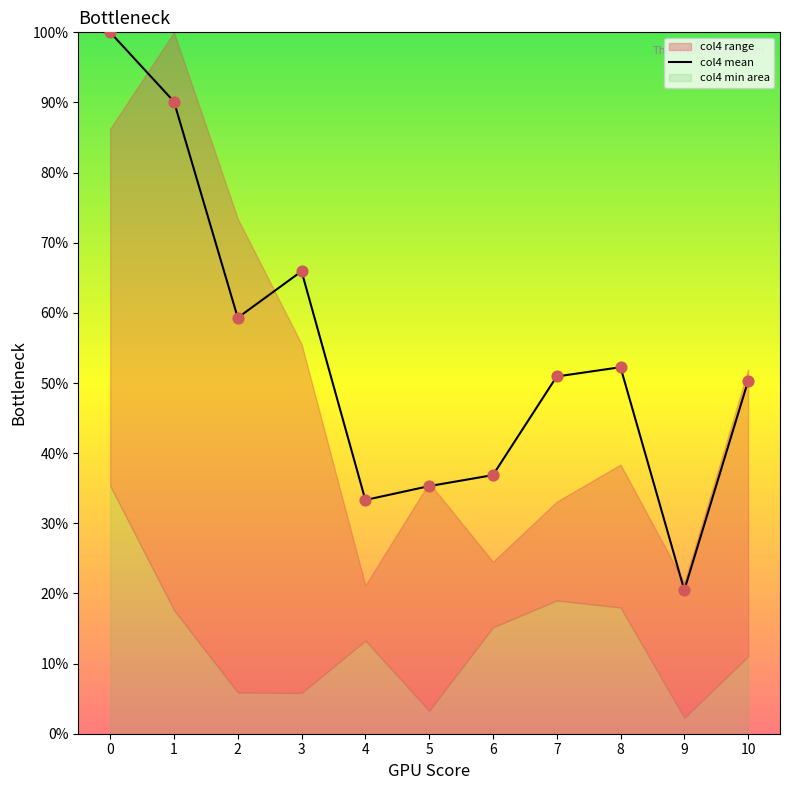

Approximately how many times larger is the value at 10 compared to 5?

1.4